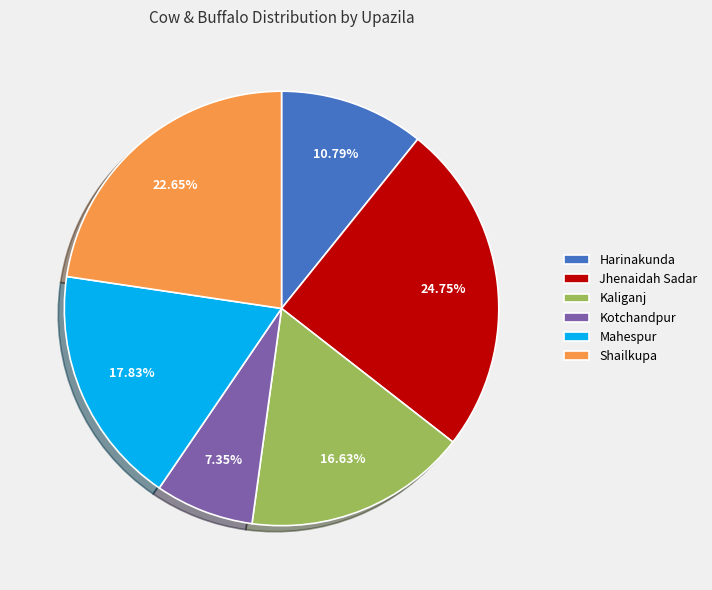

How many segments does this pie chart have?

6